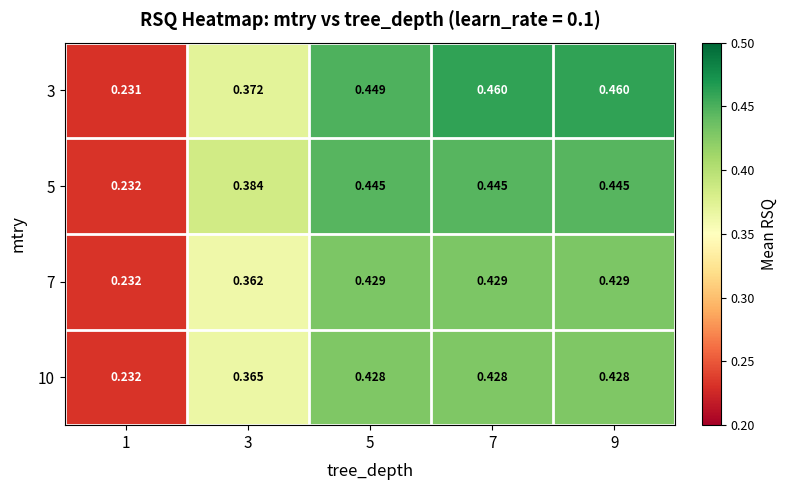

At how many categories does at least one series exceed 0?

5